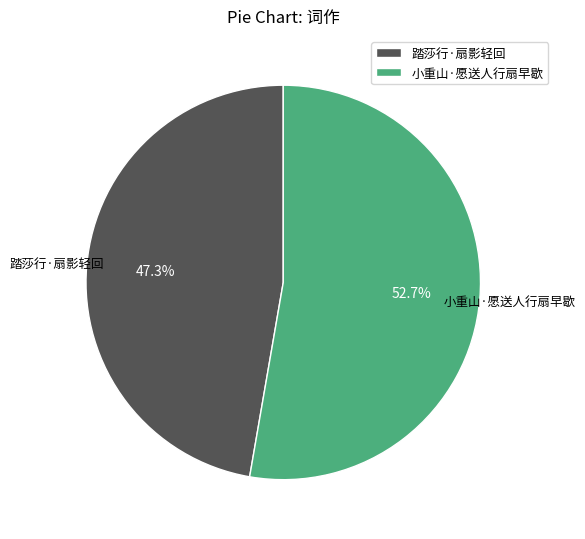

Combined, what portion of the pie is 小重山·愿送人行扇早歇 and 踏莎行·扇影轻回?

100.0%